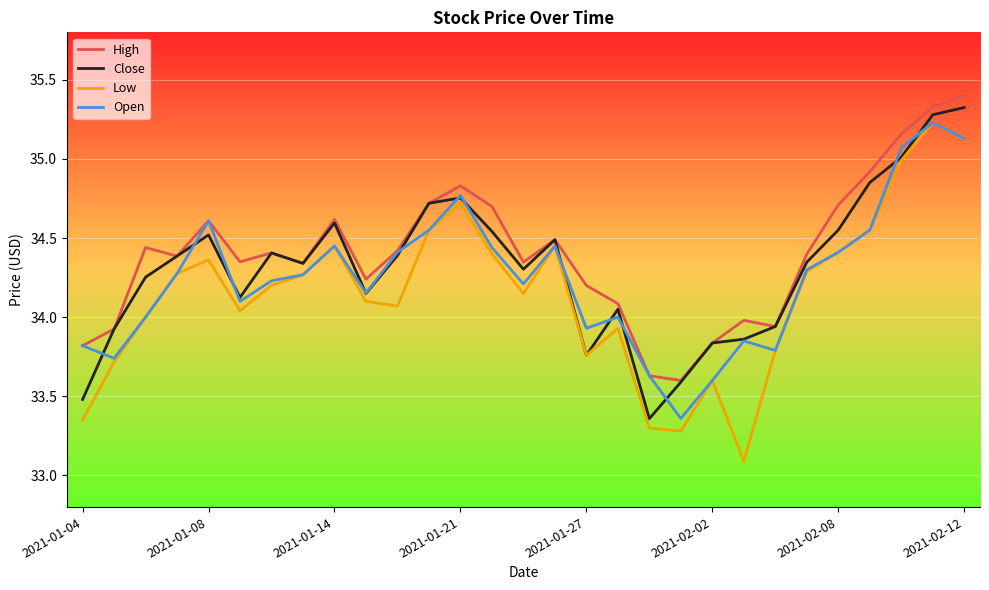

What is the maximum value shown in the chart?

35.4